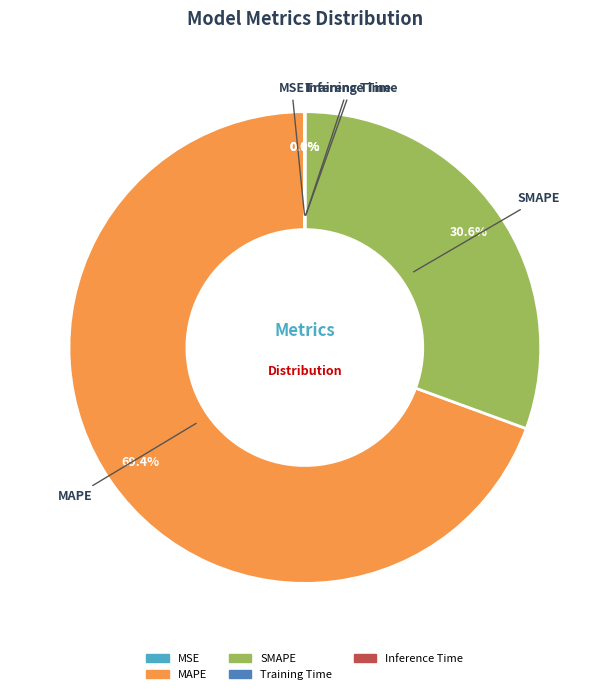

Does SMAPE account for over 50% of the chart?

No